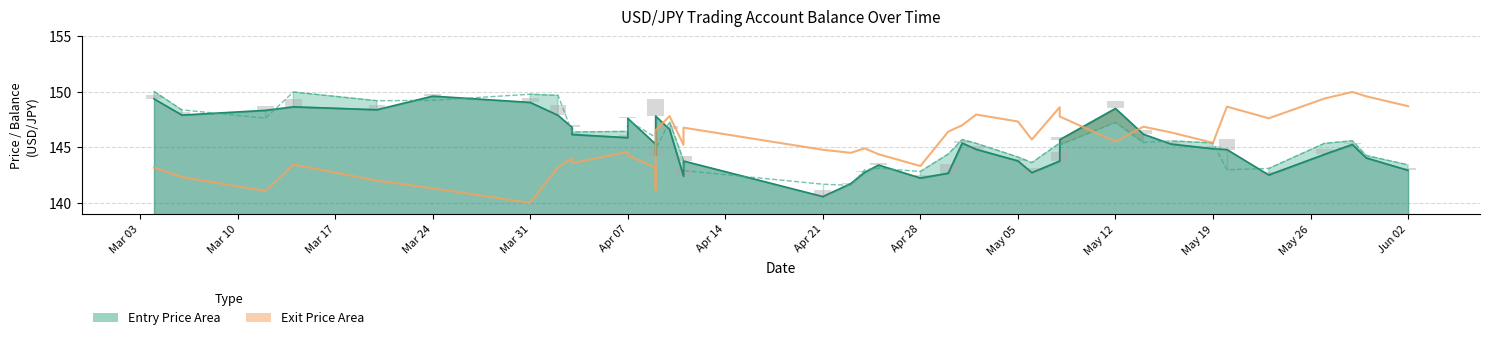

How many data points are less than 145?

19